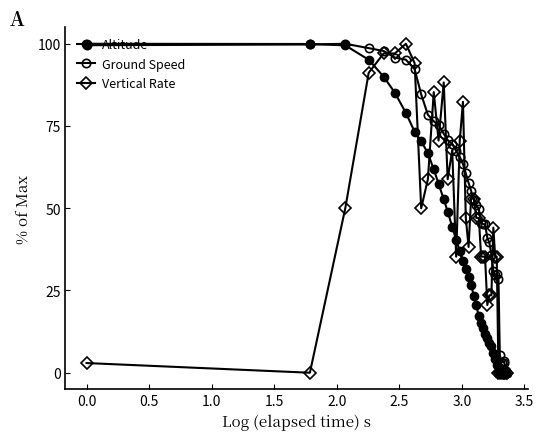

How many values in the Ground Speed series exceed 57?

20